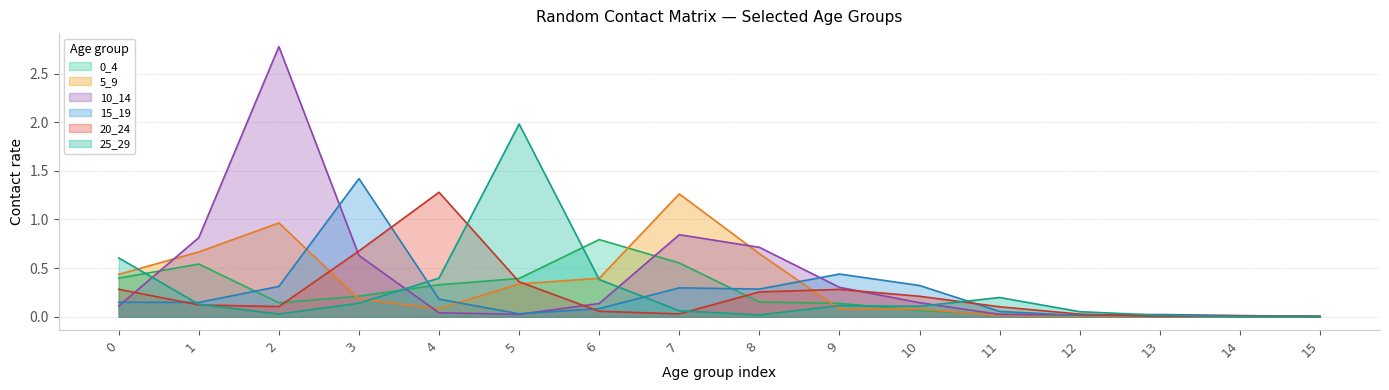

How many lines are shown in the chart?

6